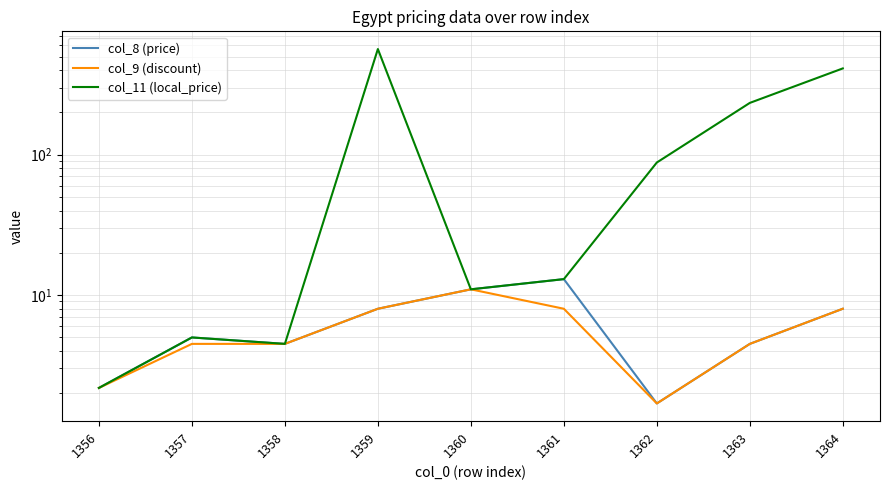

What is the value of the col_11 (local_price) point at the 6th from the left?

13.0